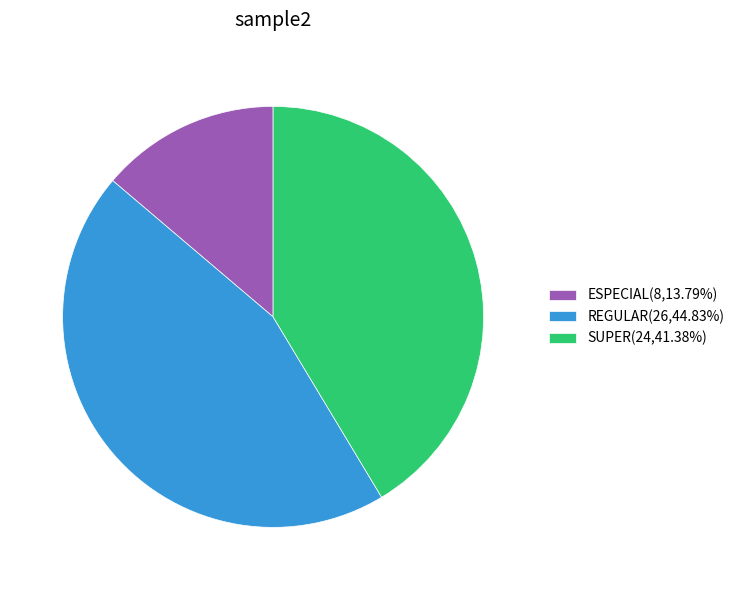

Is there a majority slice in this chart?

No